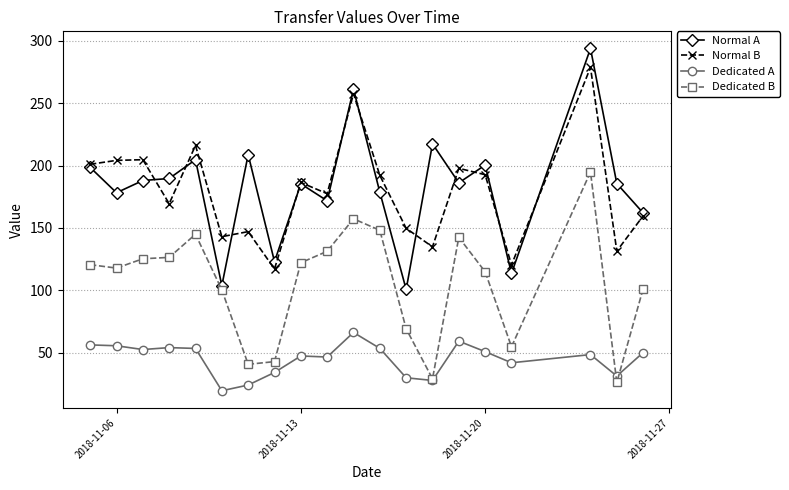

True or false: Dedicated B and Normal B cross at least once.

False